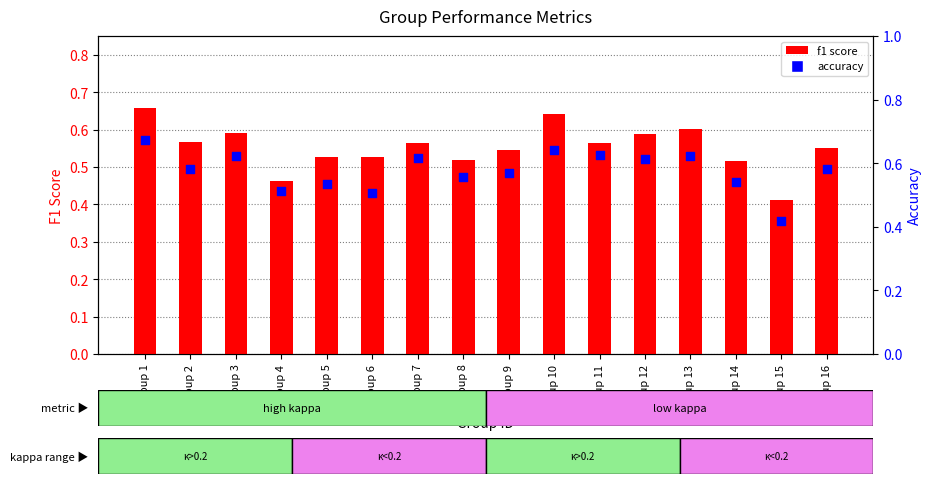

What is the total value across all series at Group 1?

1.3